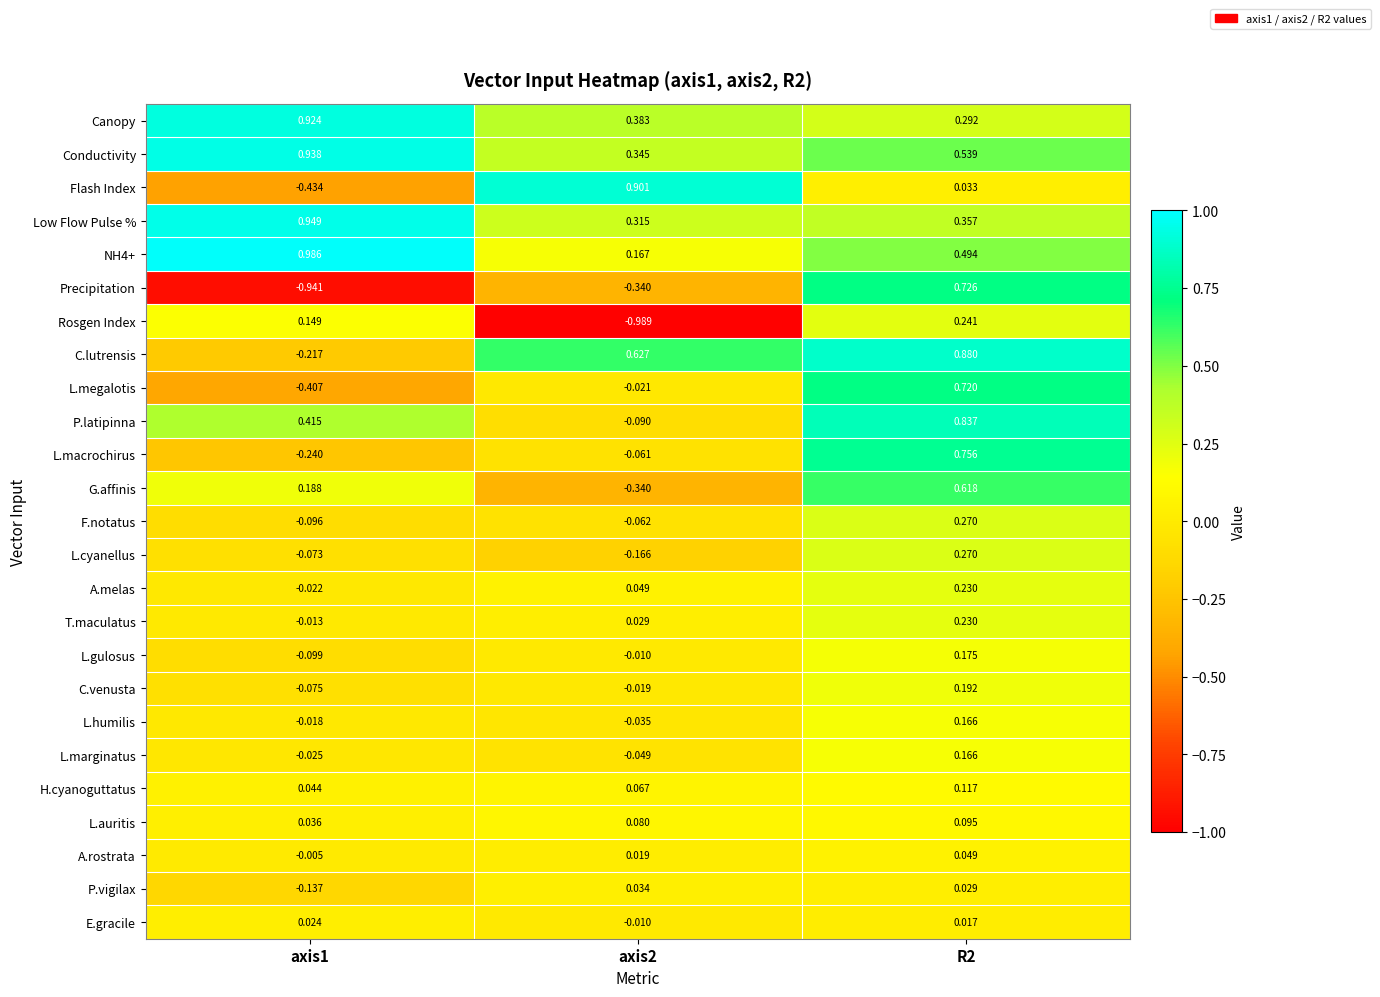

Which series has the widest spread of values?

Precipitation